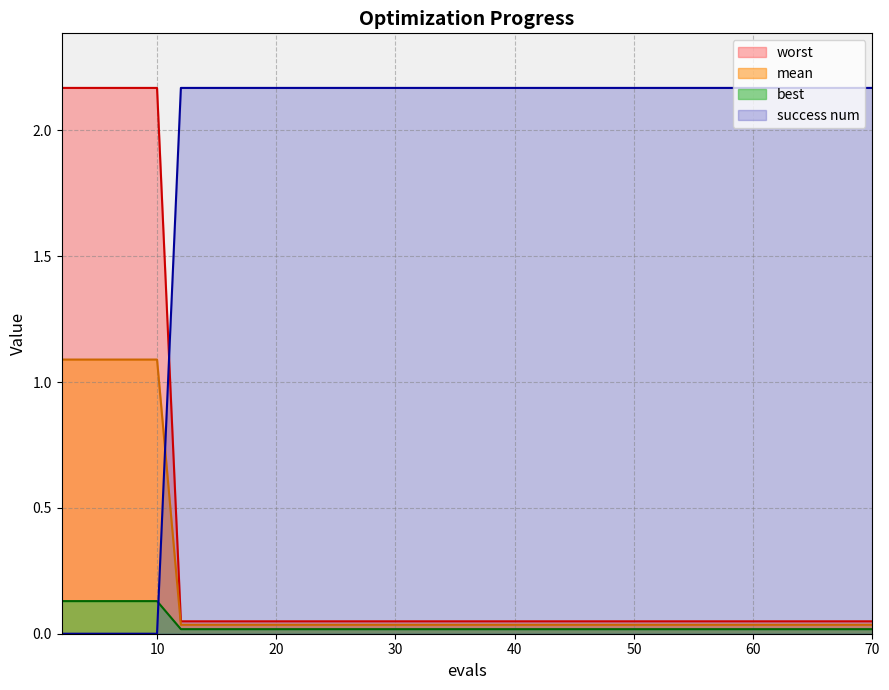

What is the total value across all series at 10?

3.4